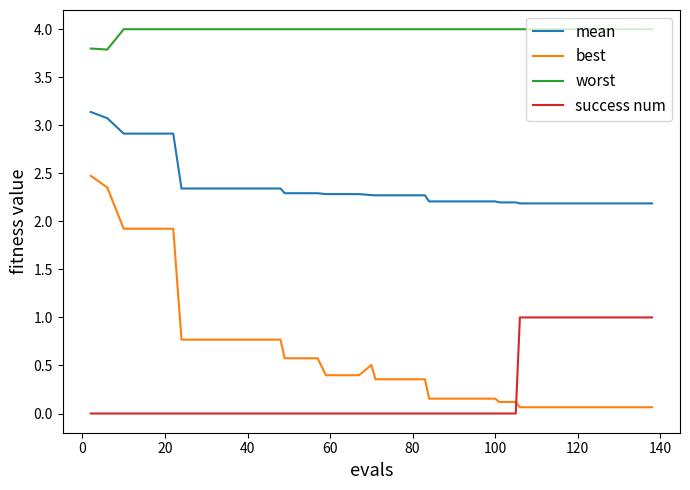

What is the maximum value for best?

2.5